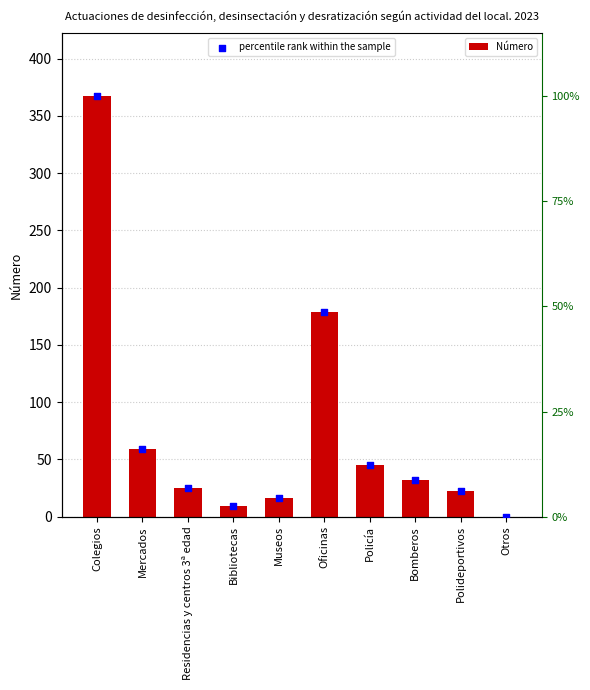

At how many categories does at least one series exceed 348?

1